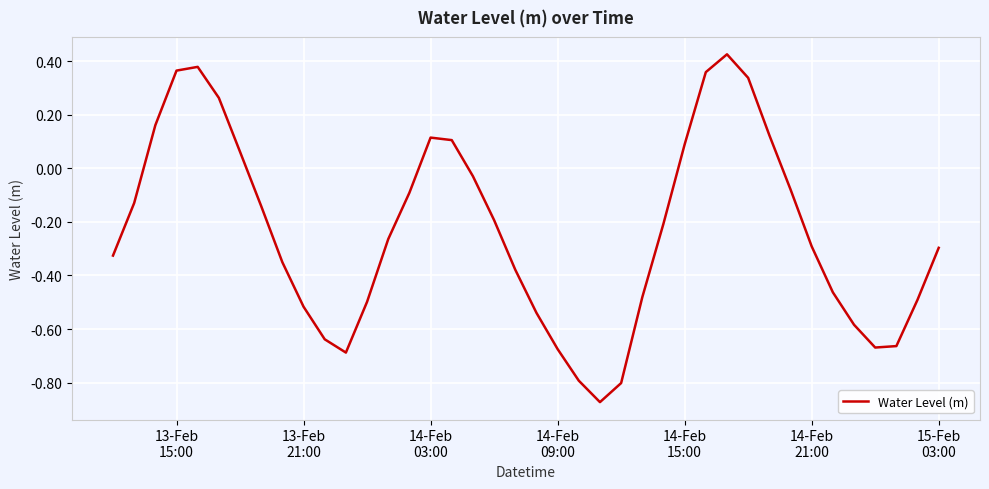

What is the difference between the maximum and second lowest values?

1.2